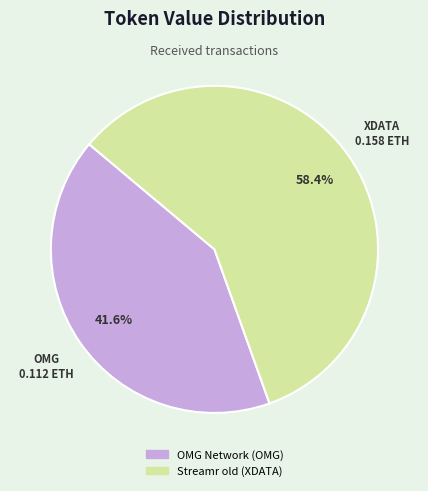

How many segments does this pie chart have?

2